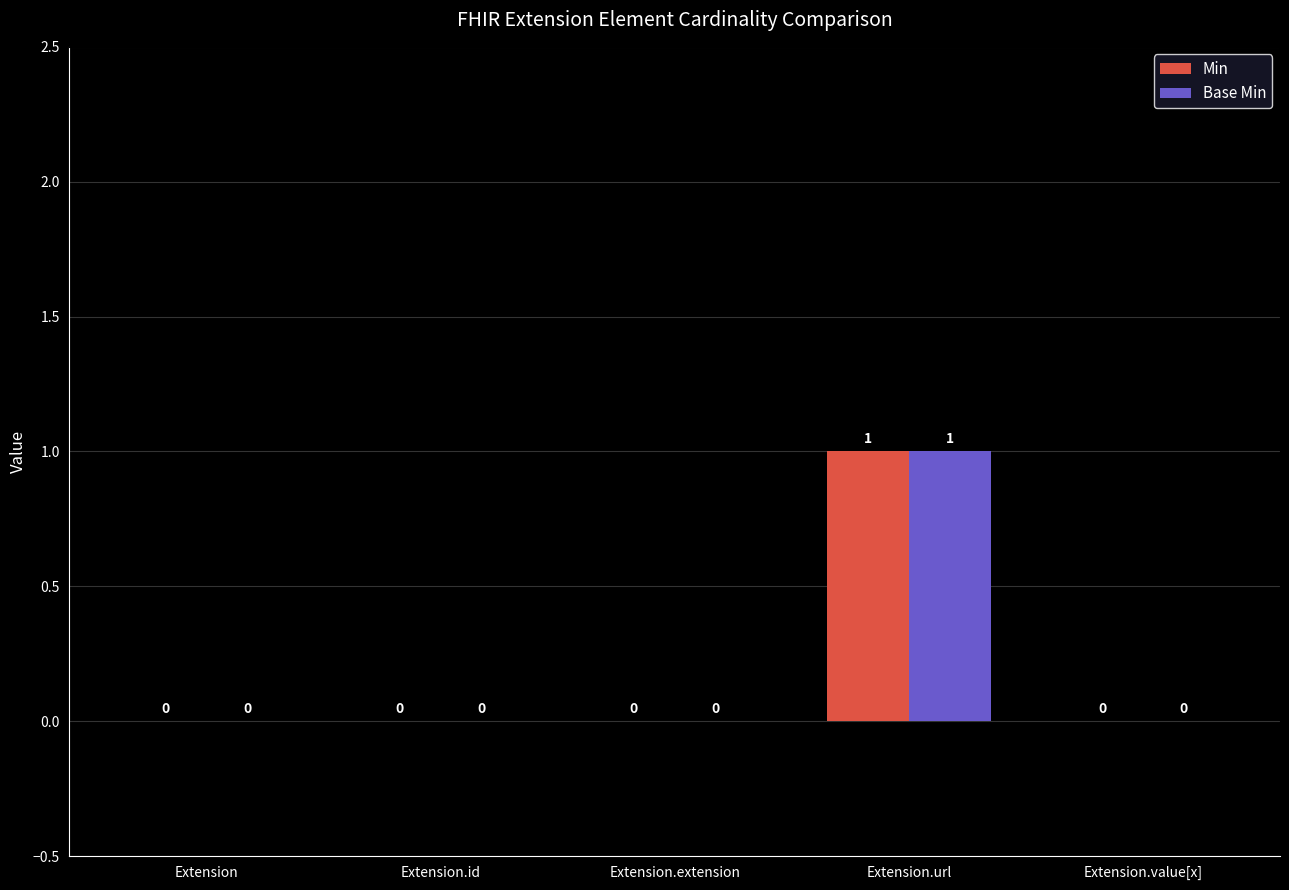

Reading right to left, extract all data points from this chart.

Min: Extension.value[x]=0	Extension.url=1	Extension.extension=0	Extension.id=0	Extension=0
Base Min: Extension.value[x]=0	Extension.url=1	Extension.extension=0	Extension.id=0	Extension=0